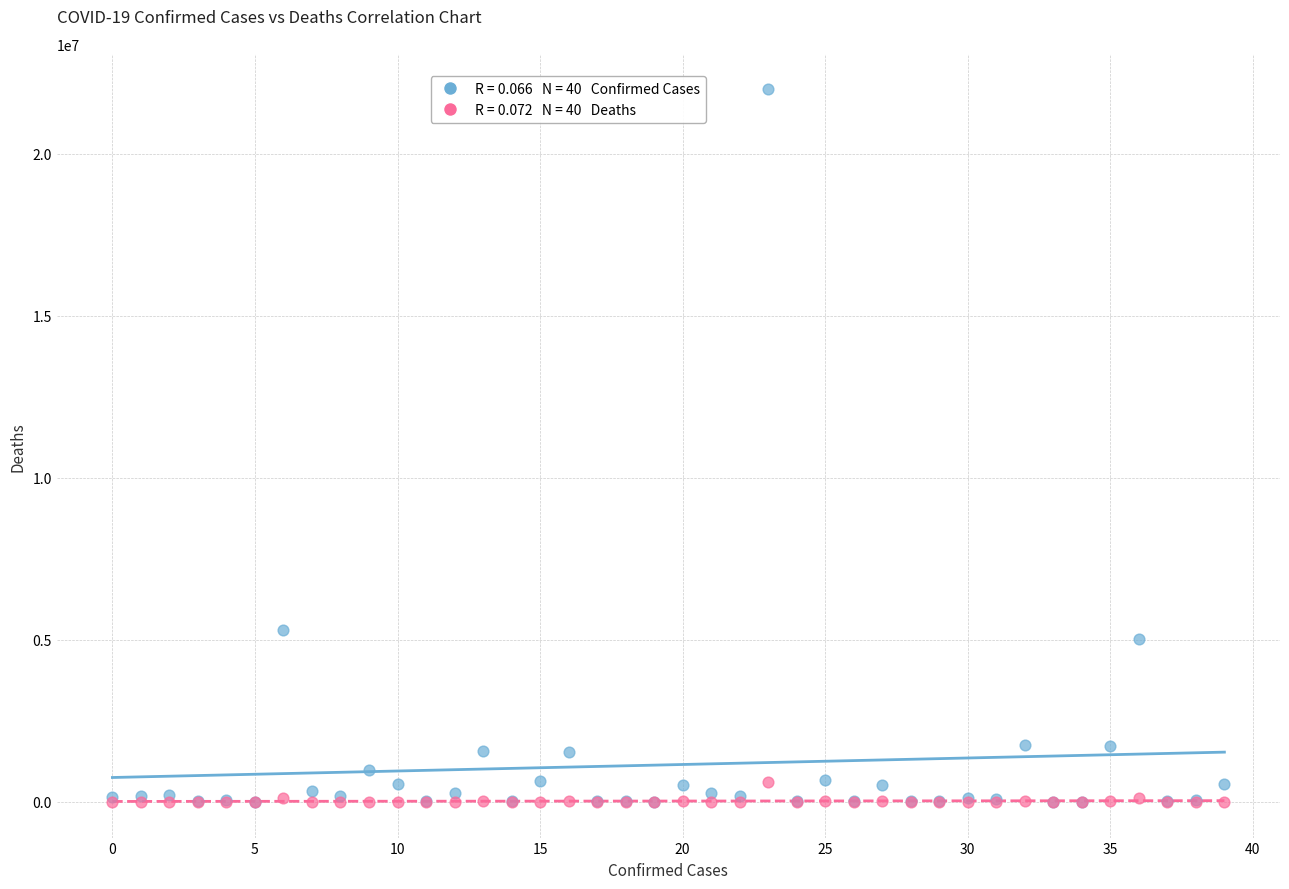

Across all series, what Y value is closest to 10988832?

5310334